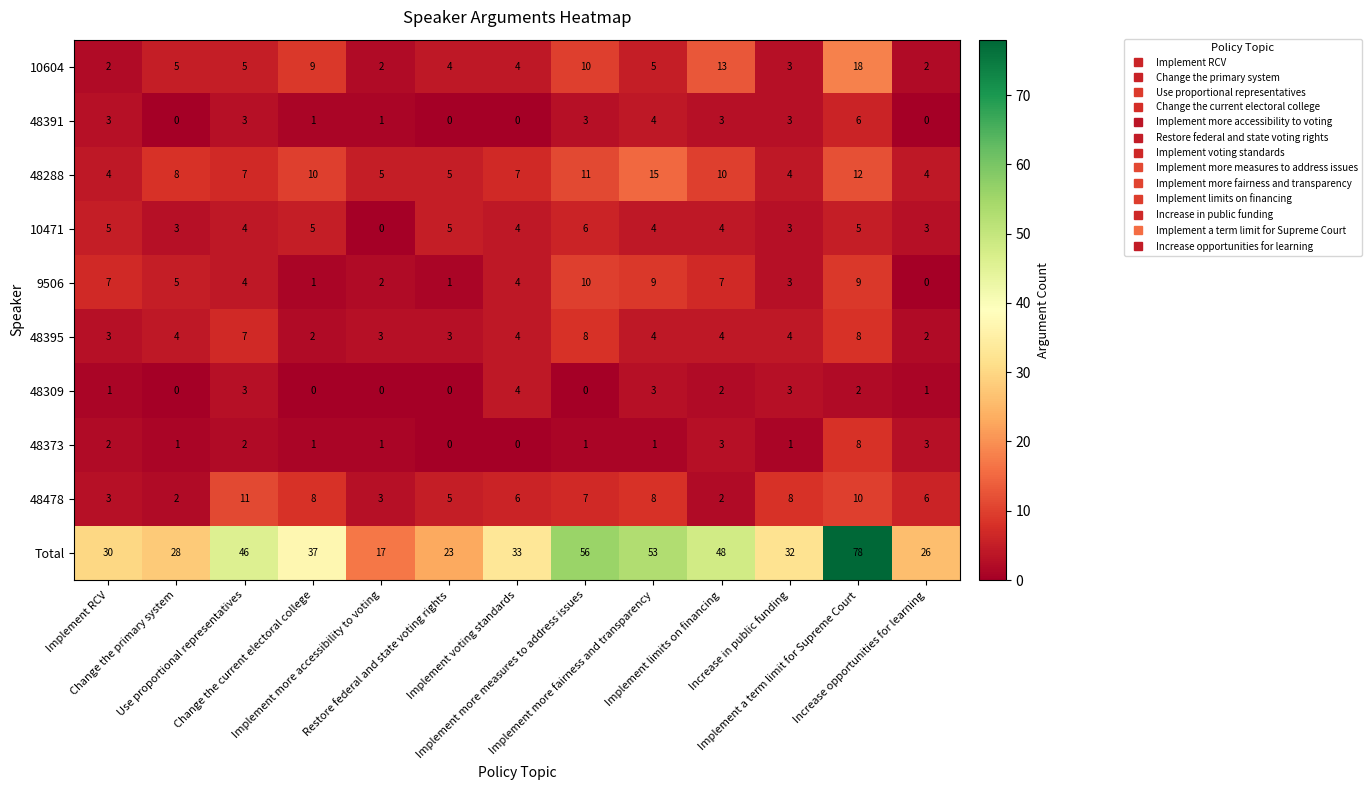

What is the highest value of the 48391 series?

6